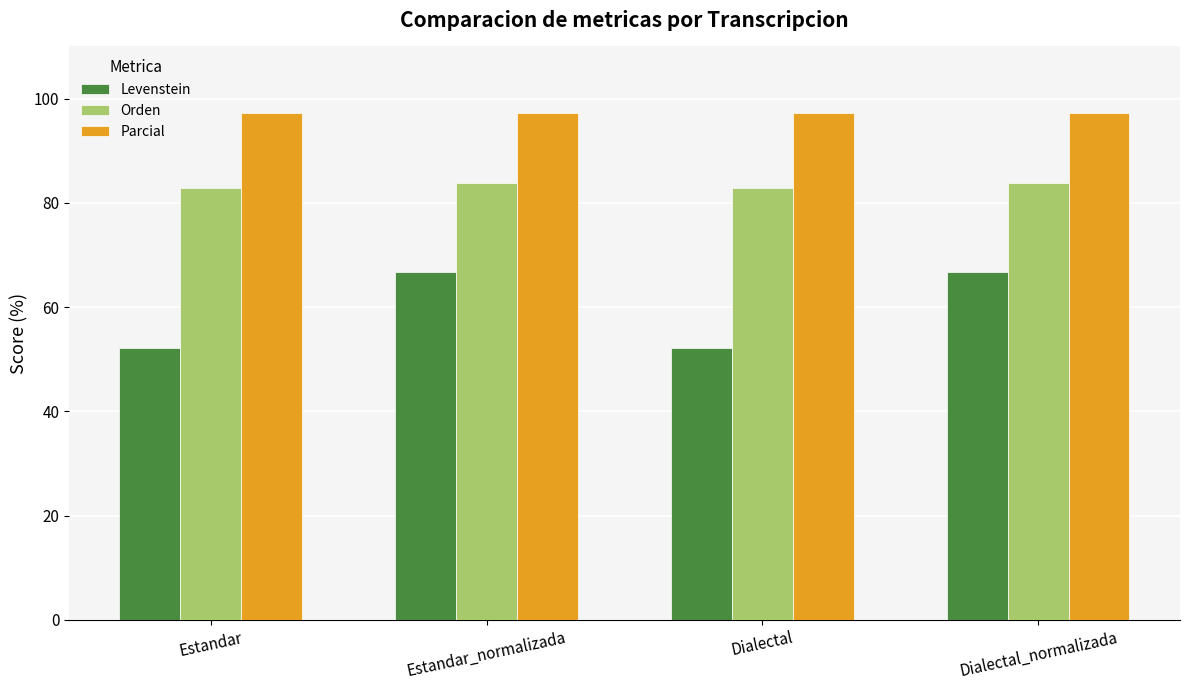

Is it true that Orden equals 83.7 at Estandar_normalizada?

True